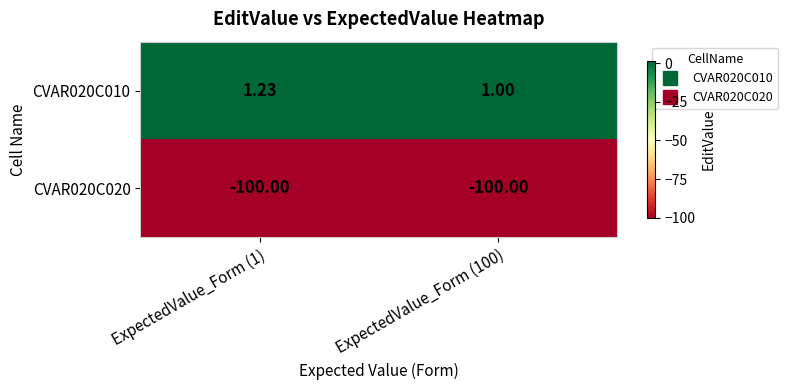

What is the spread (max minus min) of values at ExpectedValue_Form (100)?

101.0